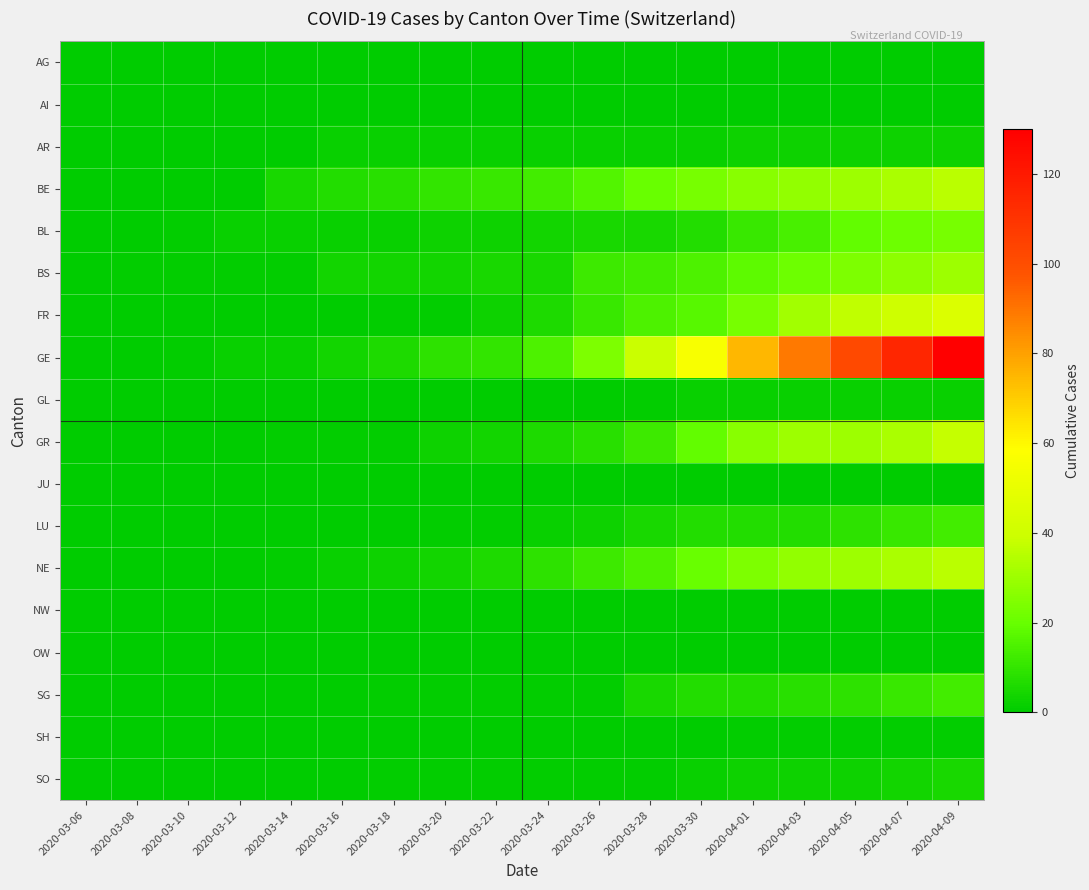

Which has a higher value, 2020-04-05 or 2020-03-16?

2020-04-05